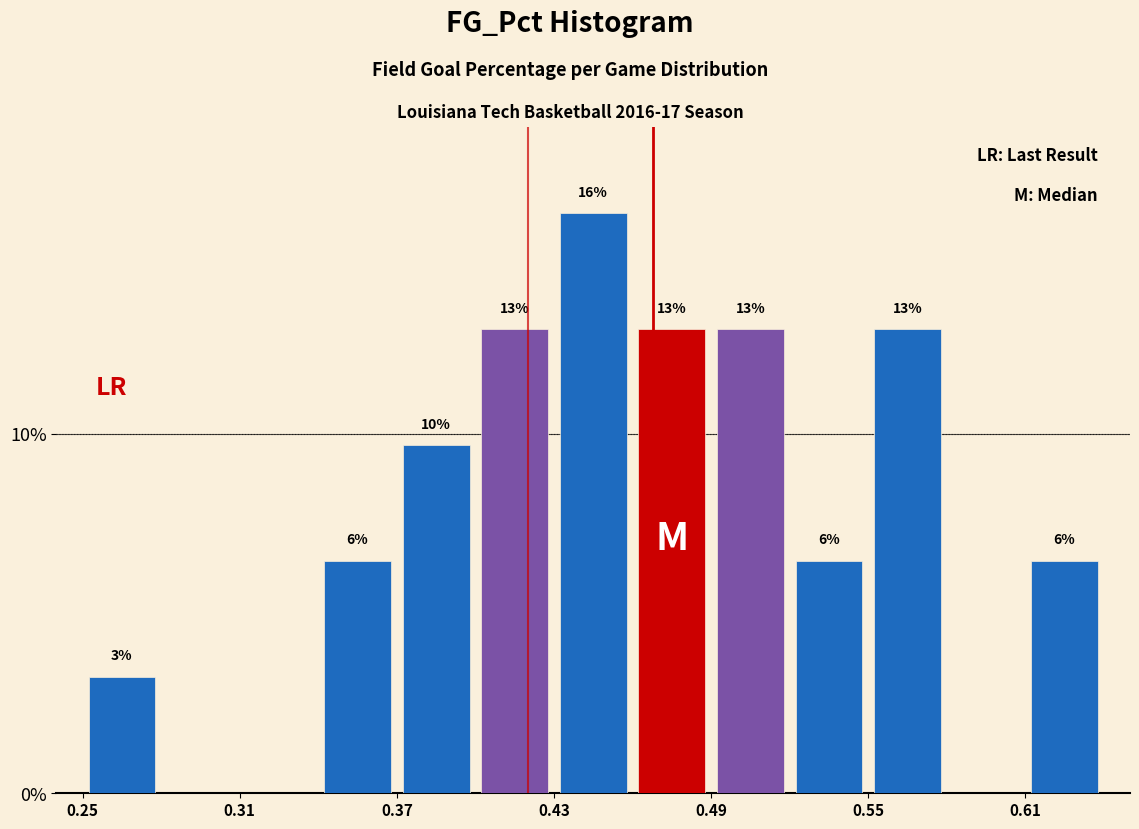

Read against the x-axis, roughly where is the centre of the tallest bar?

0.45